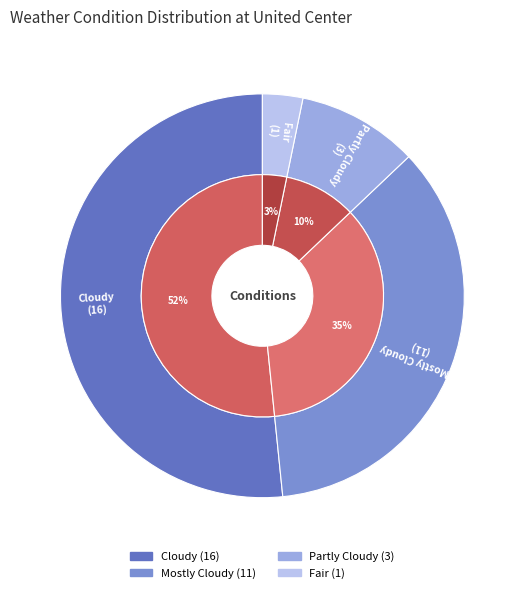

What is the largest slice in the pie chart?

Cloudy